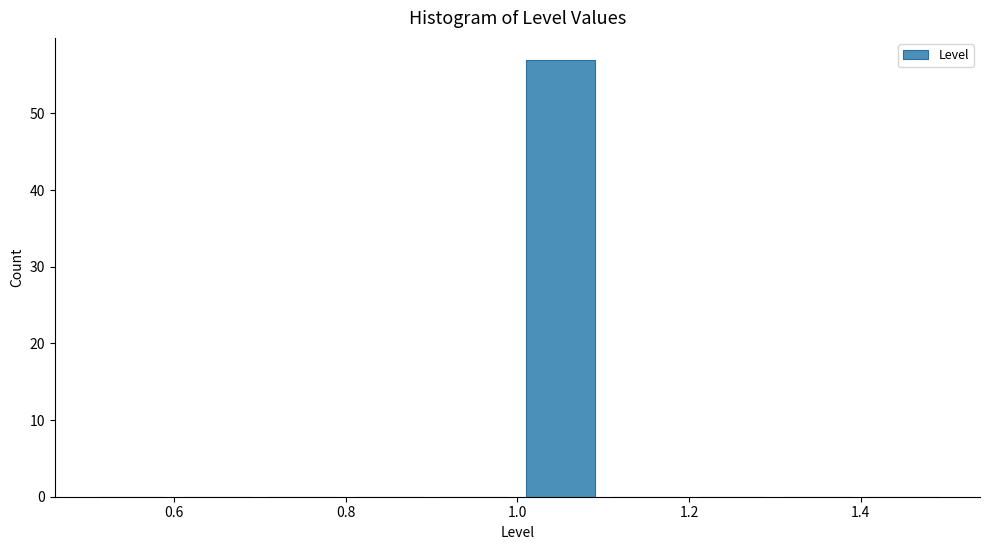

Reading left to right, list every bar in this chart as the range it spans on the x-axis followed by its height. The values are not printed on the chart, so give them approximately, as read against the axis.

0.5 to 0.6: 0
0.6 to 0.7: 0
0.7 to 0.8: 0
0.8 to 0.9: 0
0.9 to 1.0: 0
1.0 to 1.1: 57
1.1 to 1.2: 0
1.2 to 1.3: 0
1.3 to 1.4: 0
1.4 to 1.5: 0